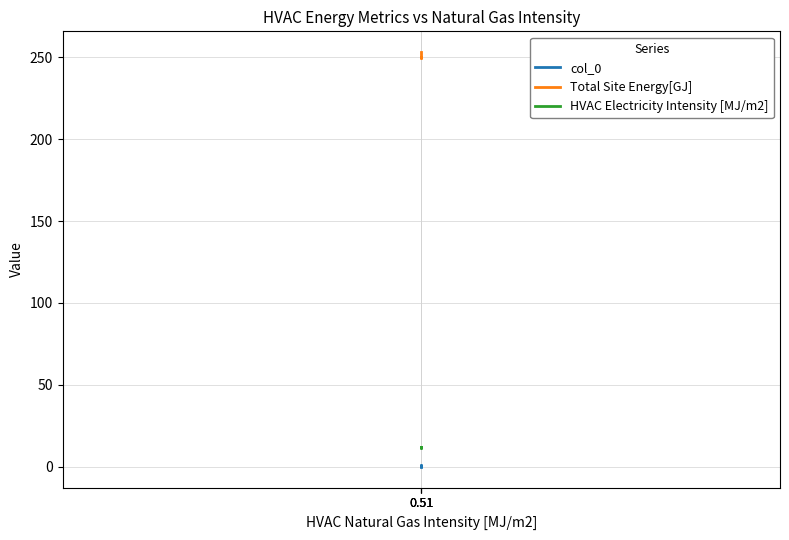

What is the minimum value for Total Site Energy[GJ]?

249.7